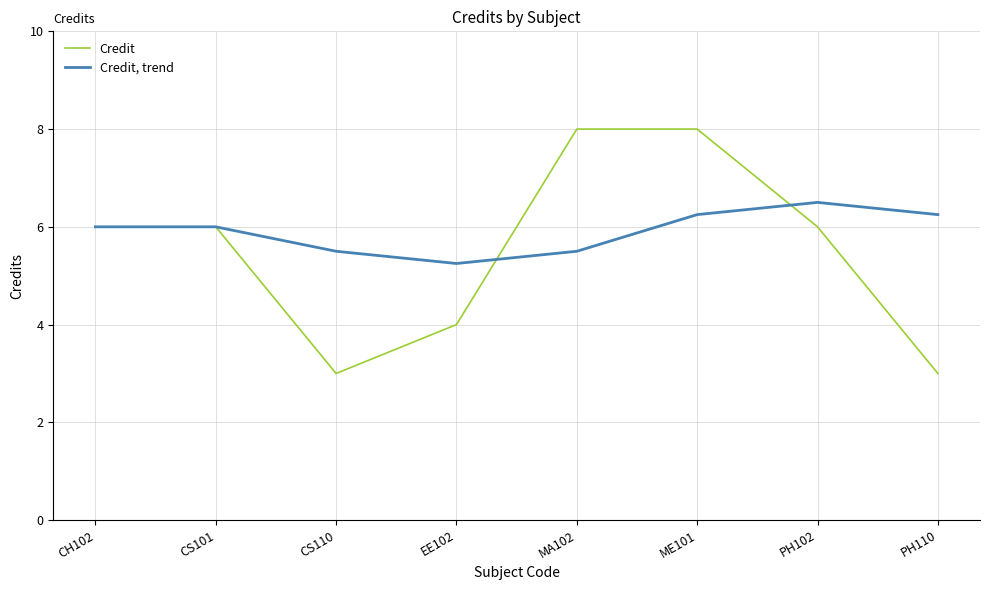

What position from the right is ME101?

3